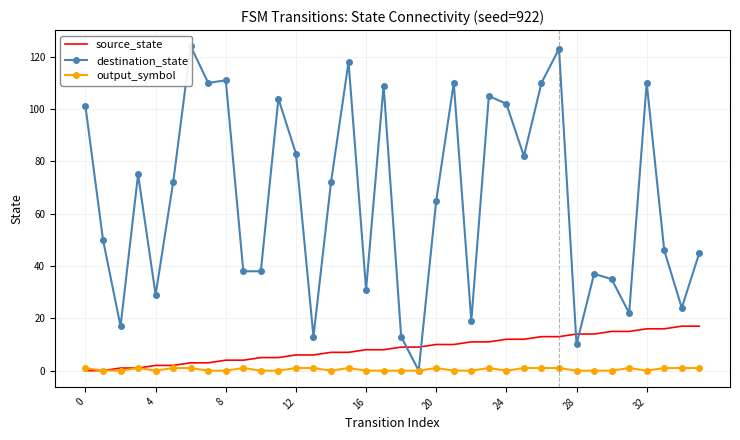

What is the difference between the highest and lowest values at 17?

109